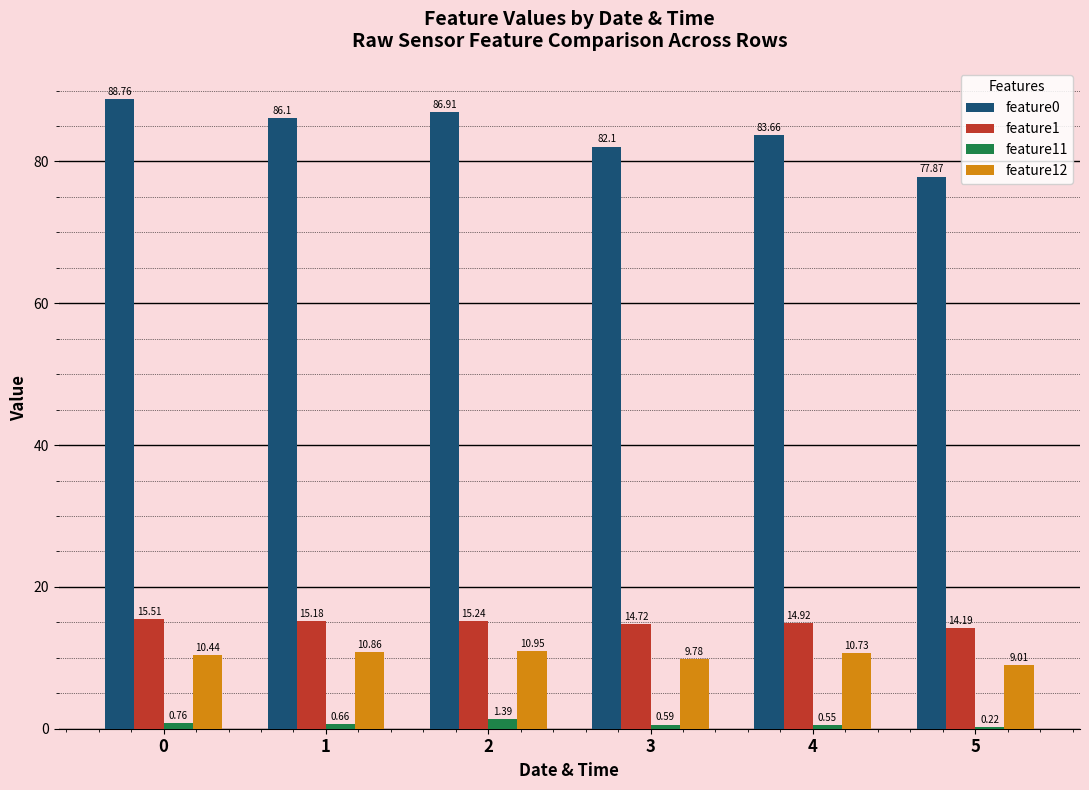

Which series changed the most between 0 and 1?

feature0